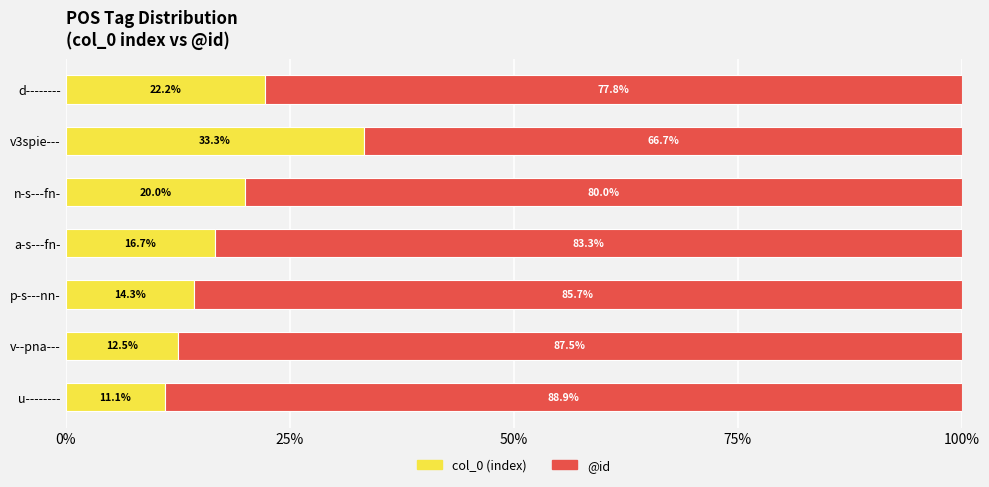

What is the total value across all series at v--pna---?

100.0